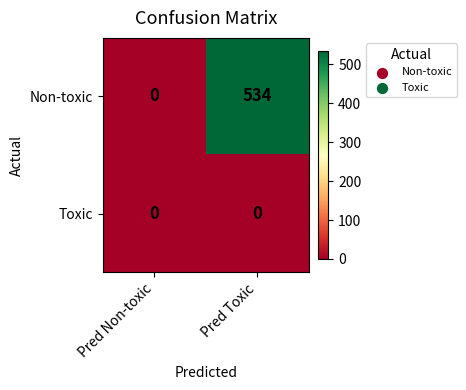

Is the value of Toxic at Pred Toxic greater than the value of Non-toxic at Pred Toxic?

No